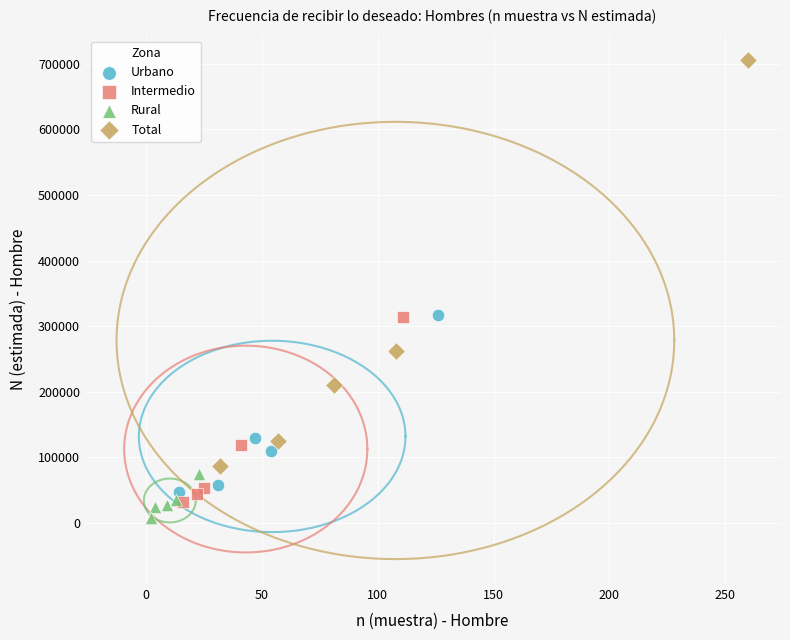

Which series reaches the maximum Y coordinate?

Total